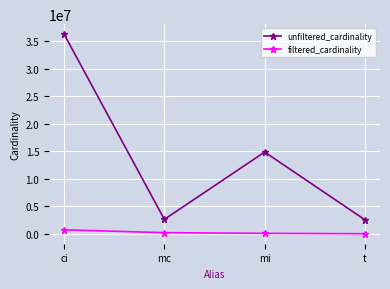

What position from the left is mi?

3